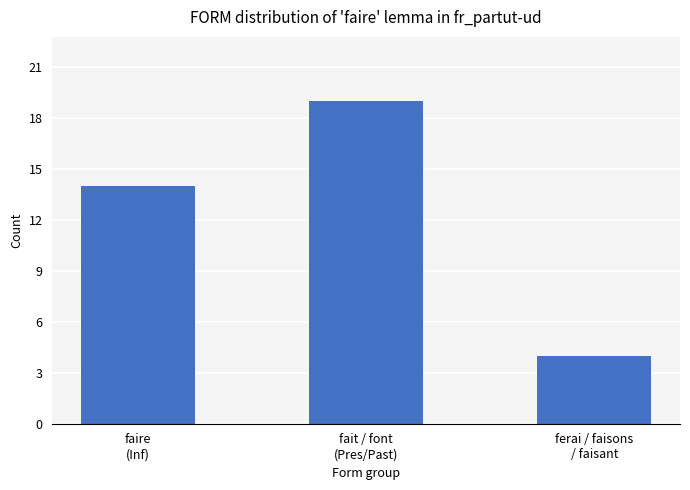

What is the difference between the values at ferai / faisons
/ faisant and fait / font
(Pres/Past)?

15